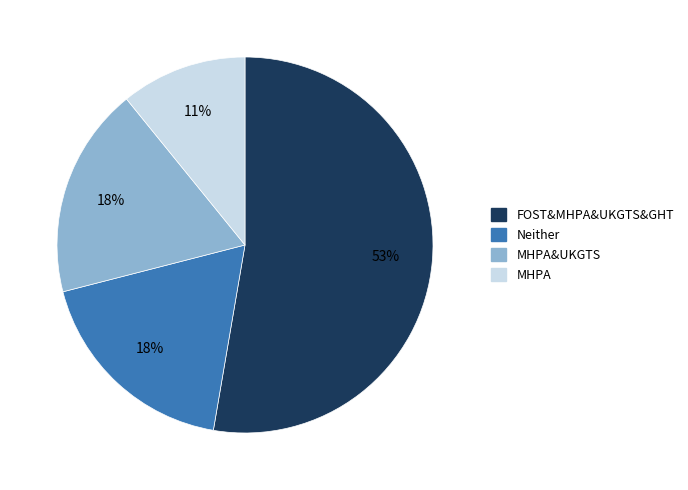

True or false: MHPA accounts for 3% of the total.

False